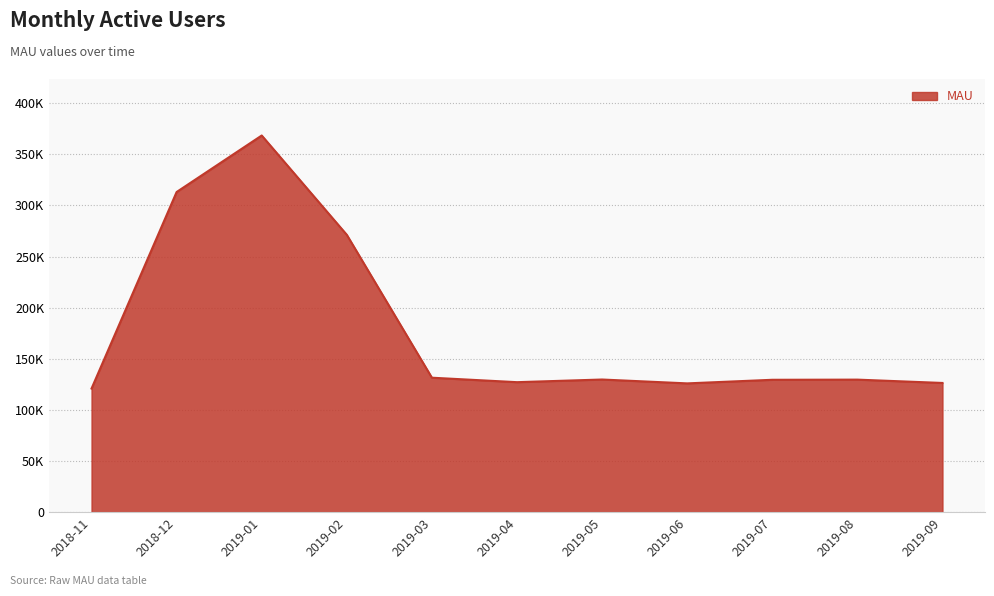

Does the chart display data point markers on the line(s)?

No